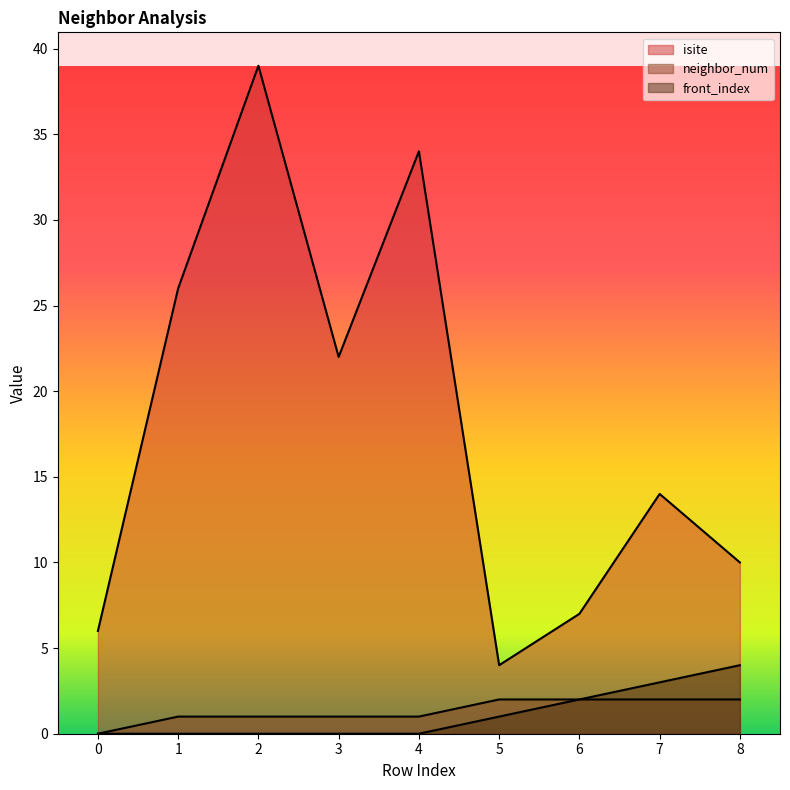

At which category does the chart reach its peak across all series?

2